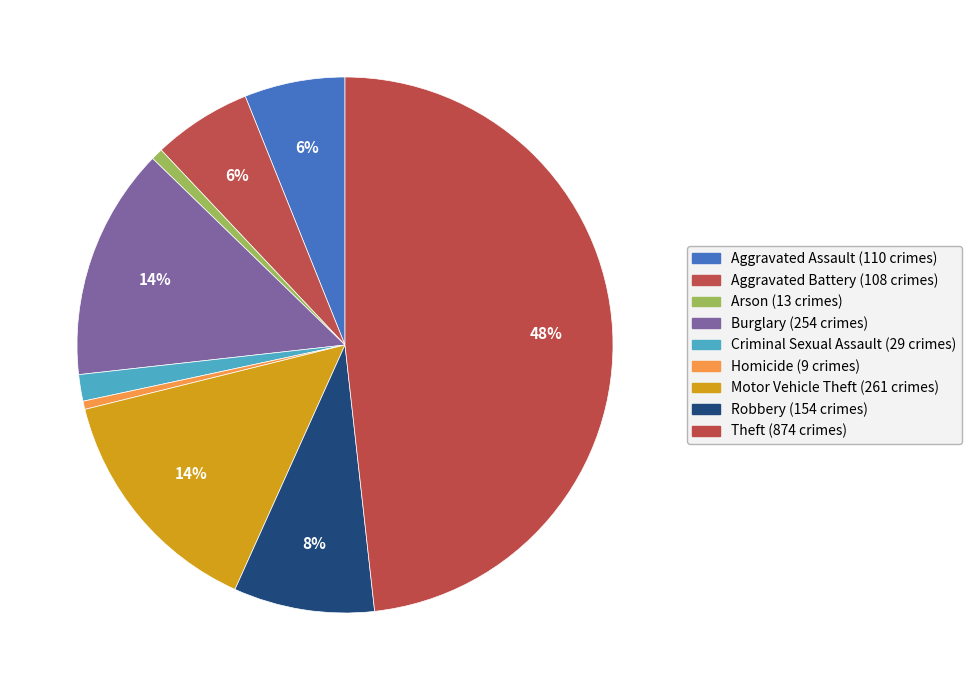

How many segments does this pie chart have?

9